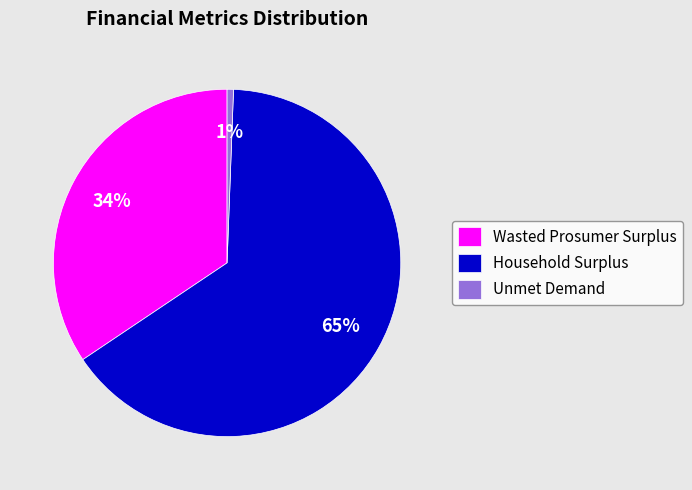

Rank the categories by value from highest to lowest.

Household Surplus, Wasted Prosumer Surplus, Unmet Demand